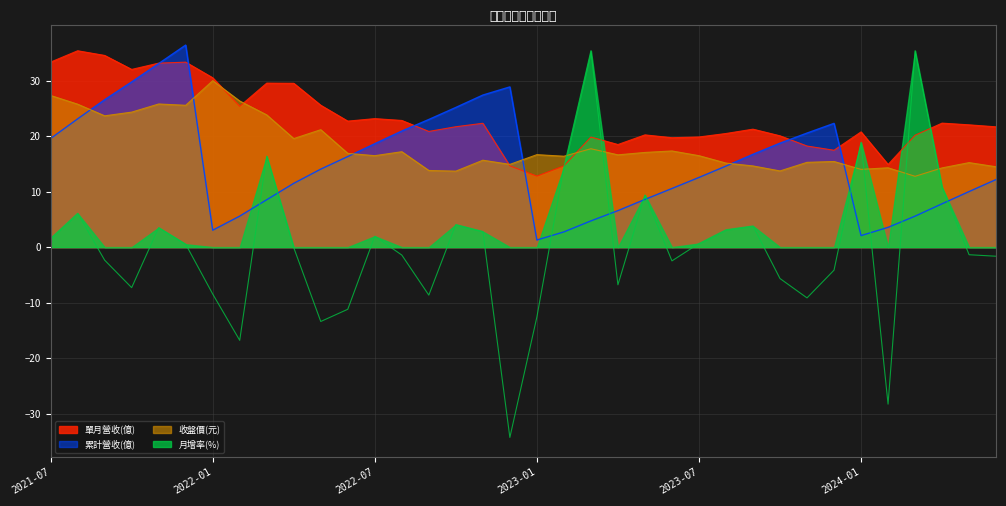

Rank the series by their maximum value, from lowest to highest.

收盤價(元), 單月營收(億), 月增率(%), 累計營收(億)